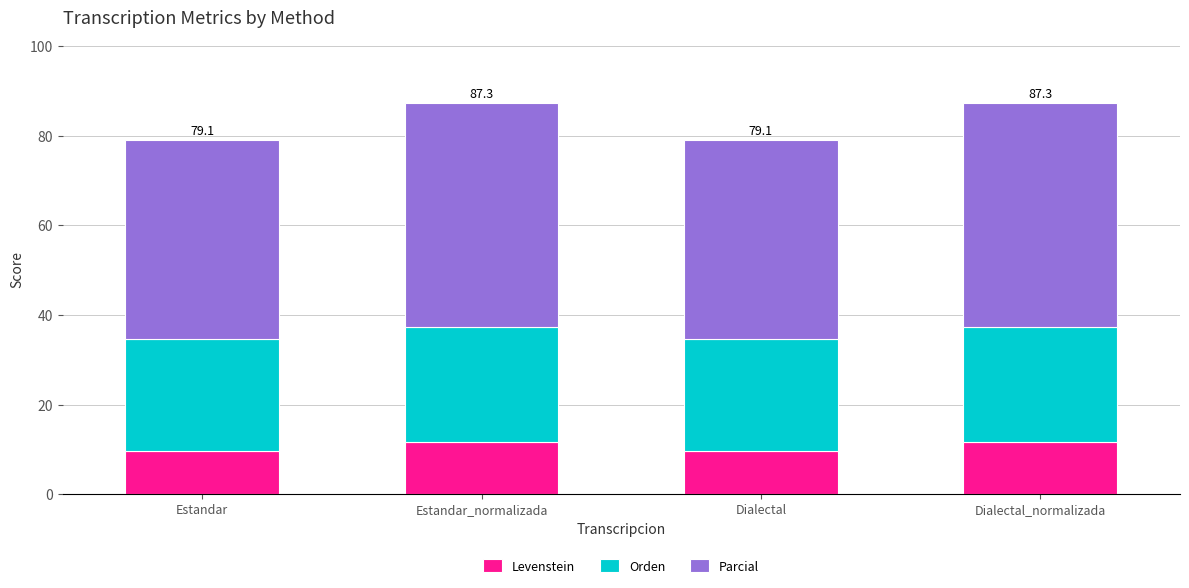

Is it true that Levenstein equals 9.7 at Estandar?

True